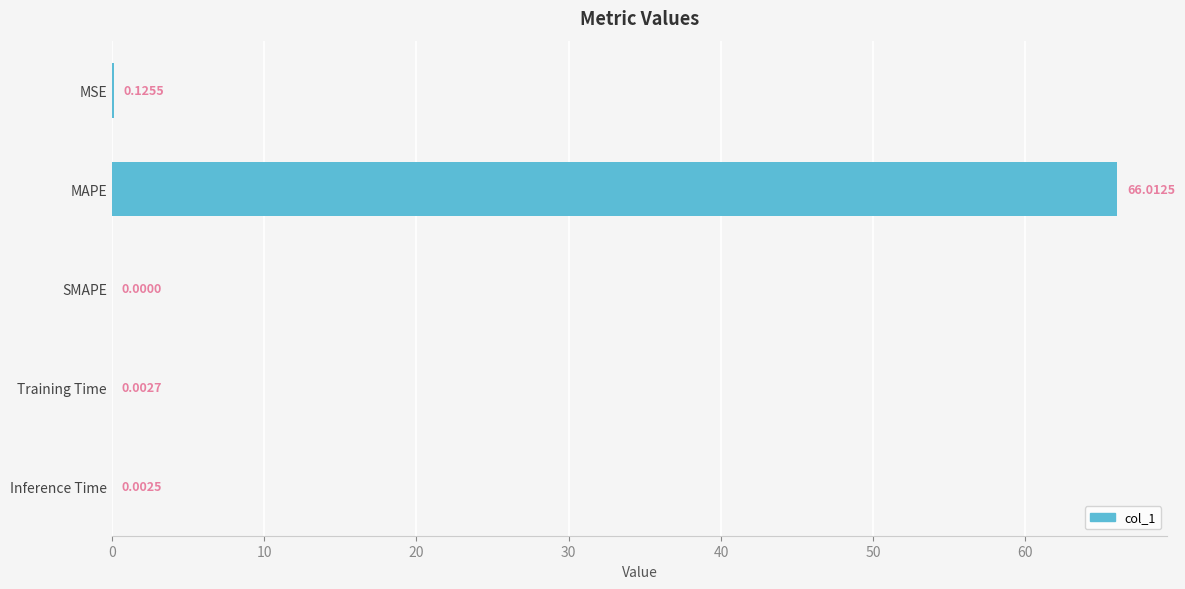

Does the chart contain stacked bars?

No